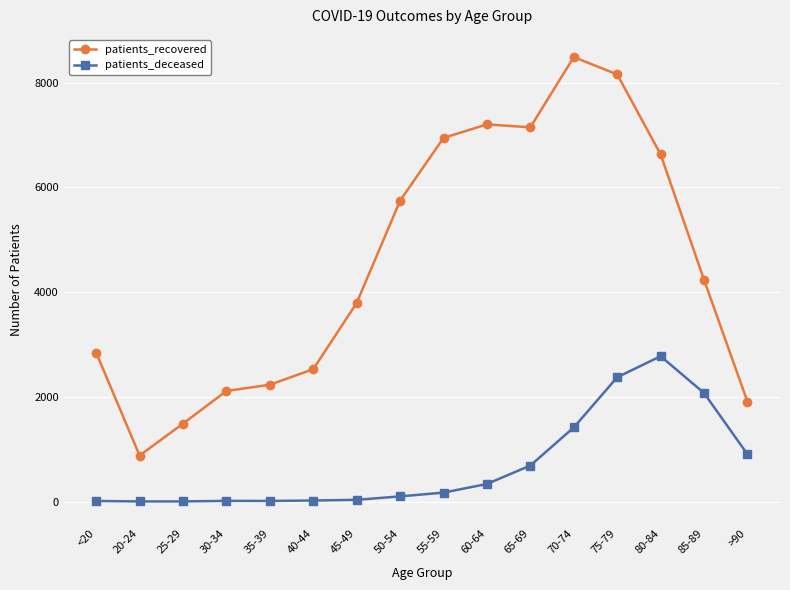

Is the value of patients_deceased at 25-29 greater than the value of patients_recovered at 70-74?

No